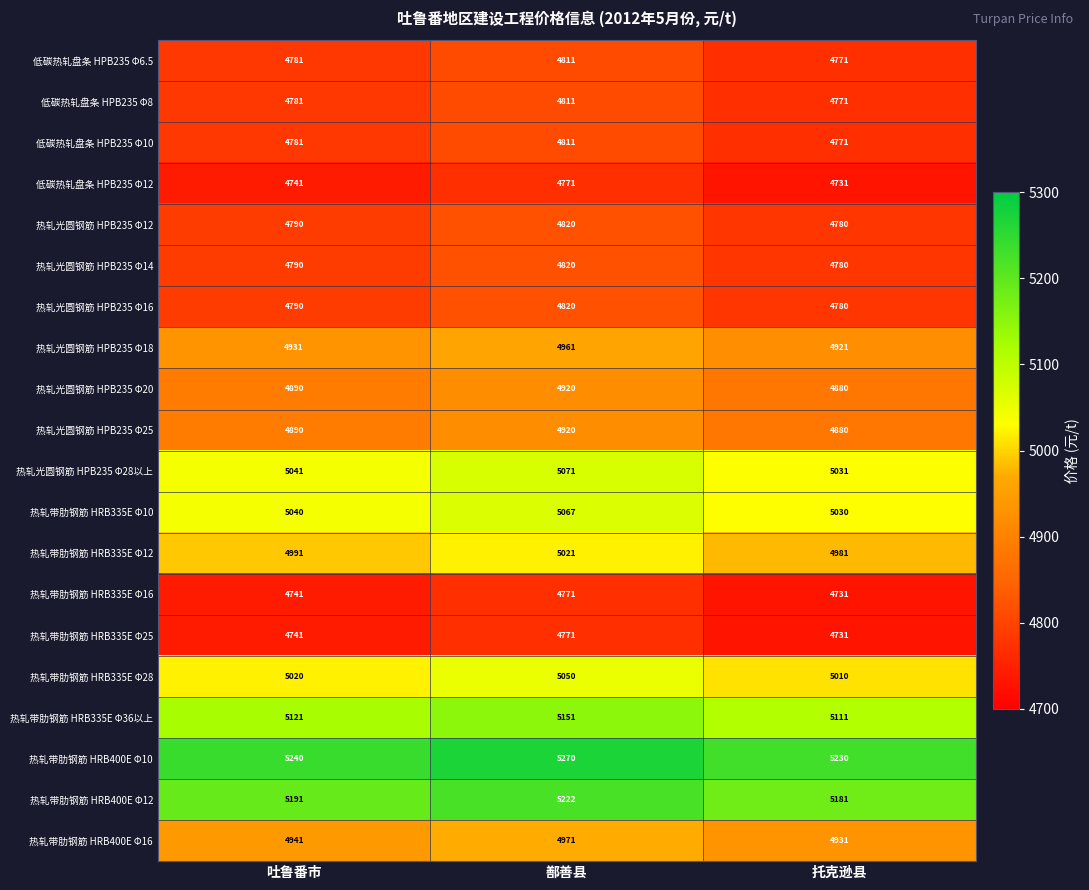

Between 鄯善县 and 托克逊县, which series saw the biggest shift?

热轧带肋钢筋 HRB400E Φ12